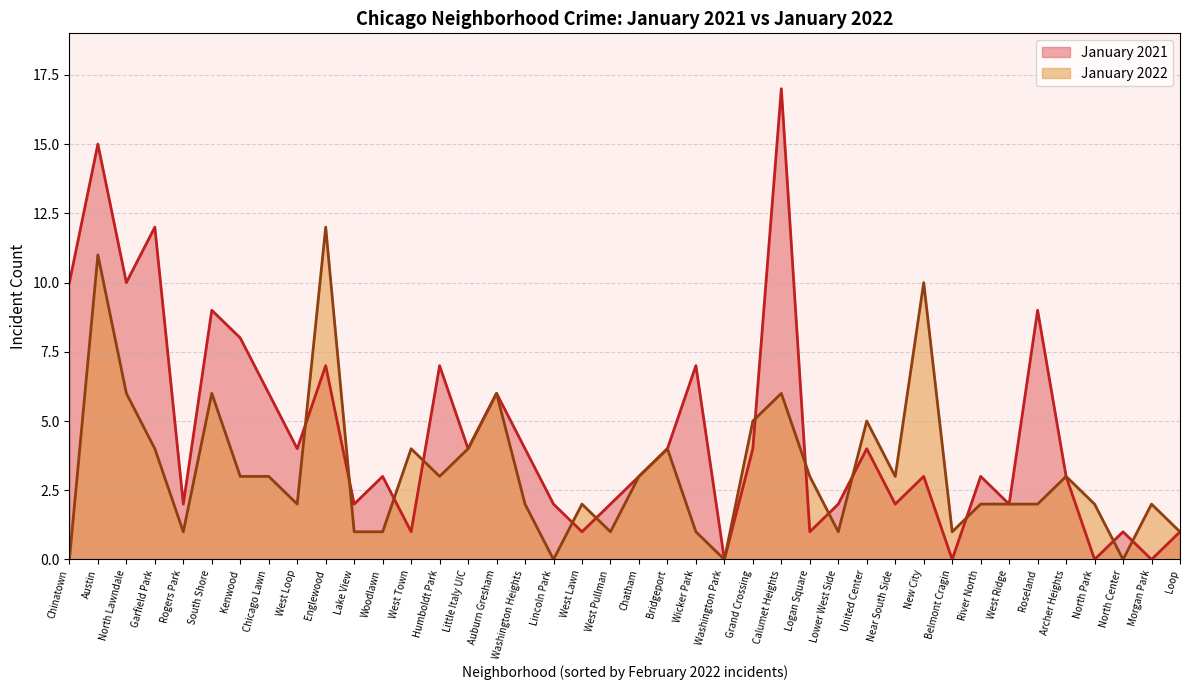

What is the sum of all January 2021 values?

181